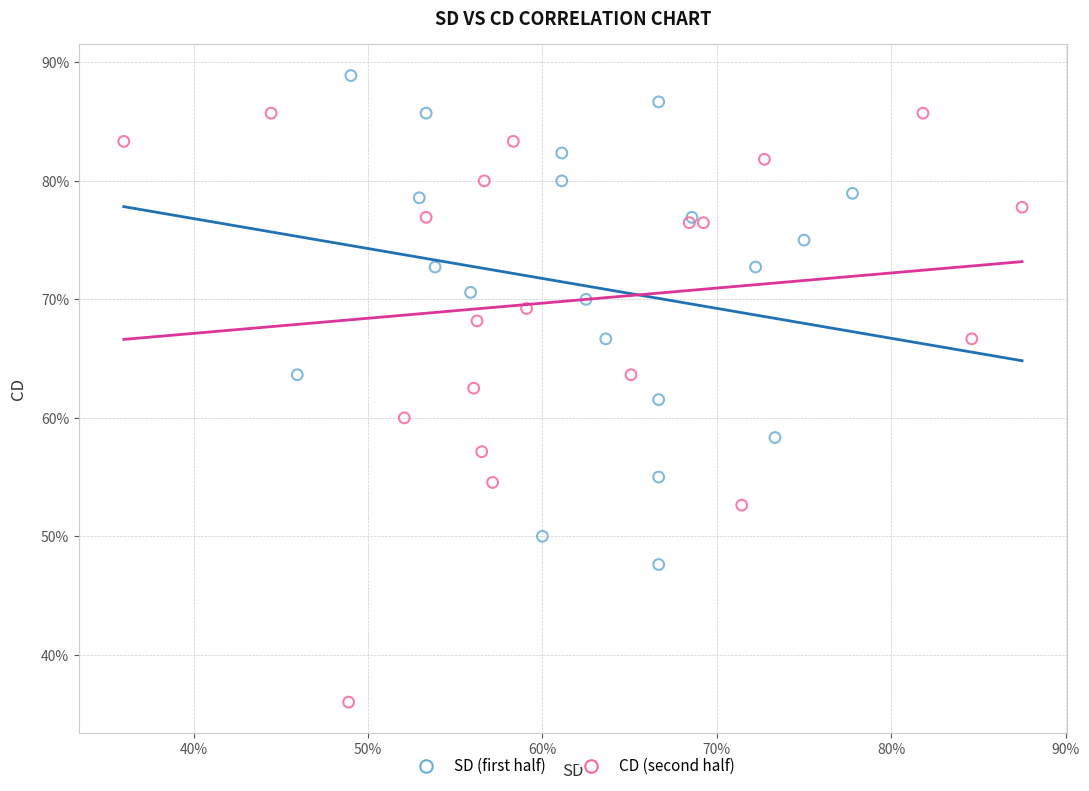

What are all the series names shown in the legend?

SD (first half), CD (second half)